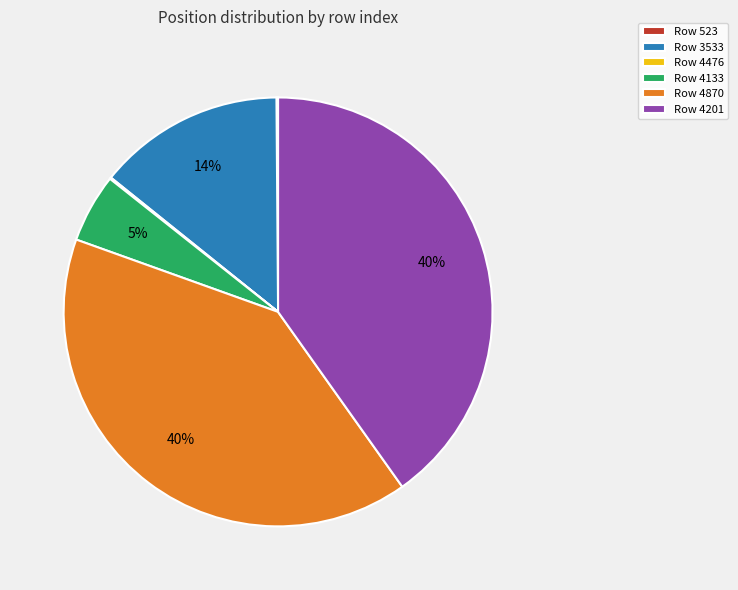

What is the ratio of the value at Row 4870 to the value at Row 3533?

2.9